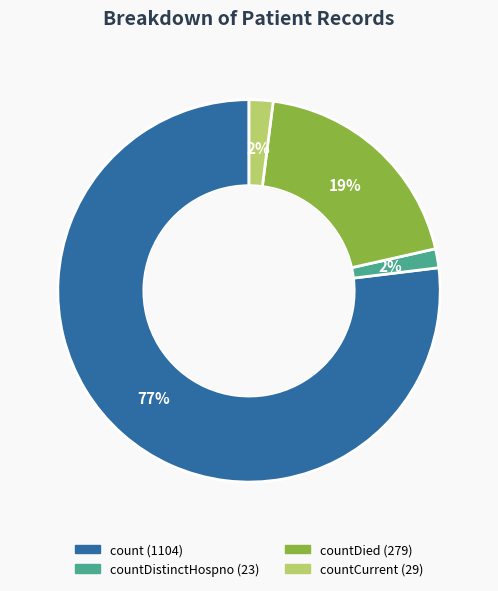

Is there a majority slice in this chart?

Yes